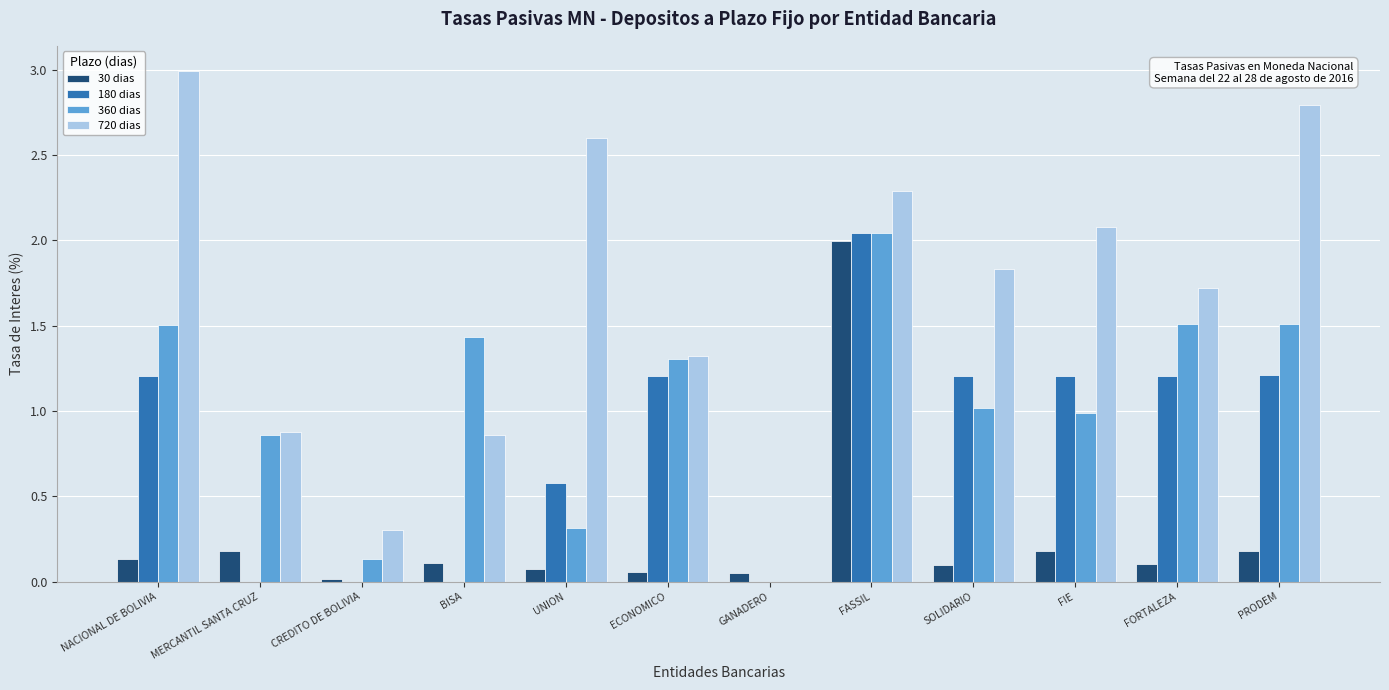

Which category has the highest value across all series?

NACIONAL DE BOLIVIA